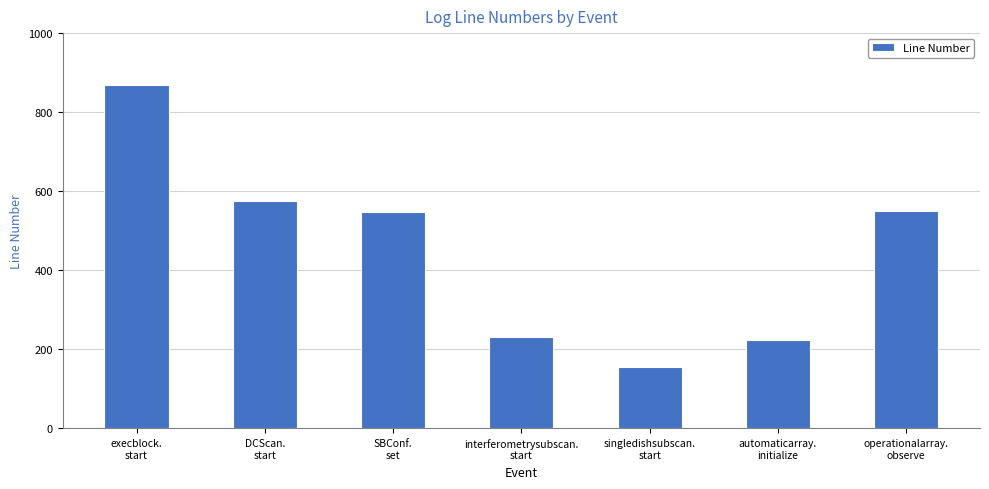

Read the value at singledishsubscan.
start.

154